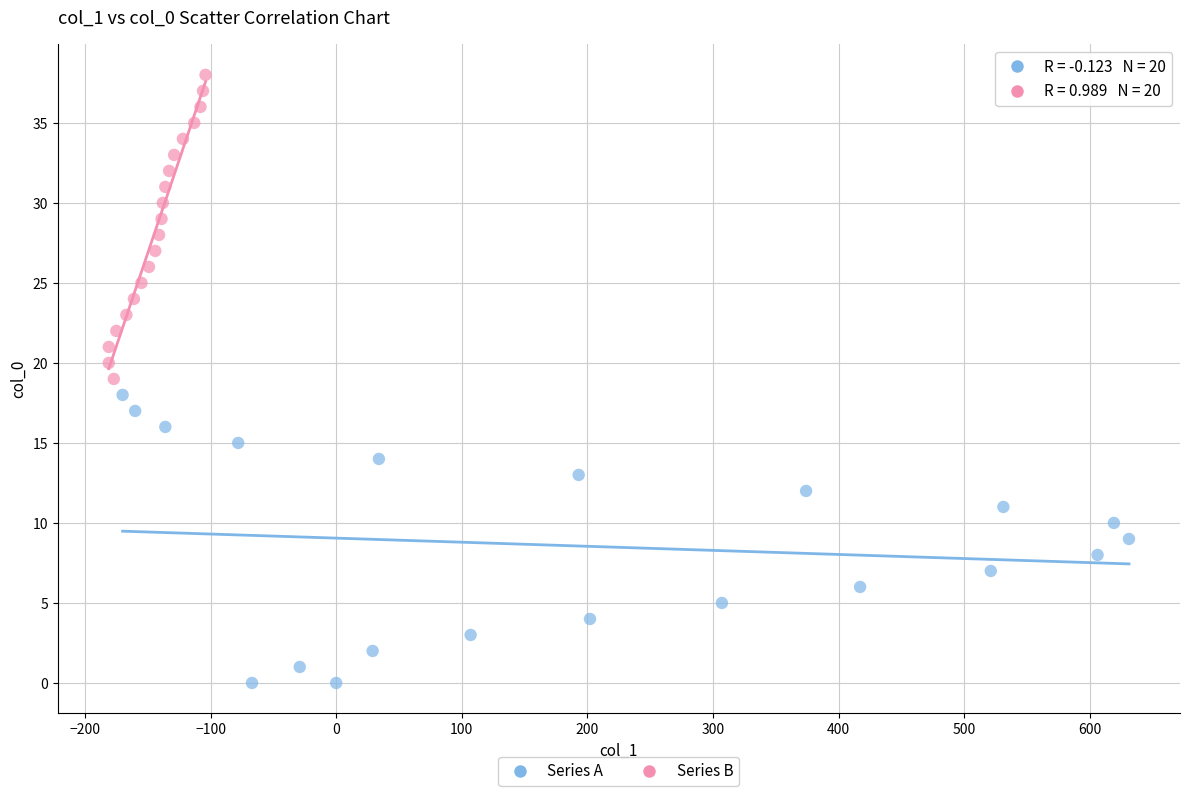

What are all the series names shown in the legend?

Series A, Series B